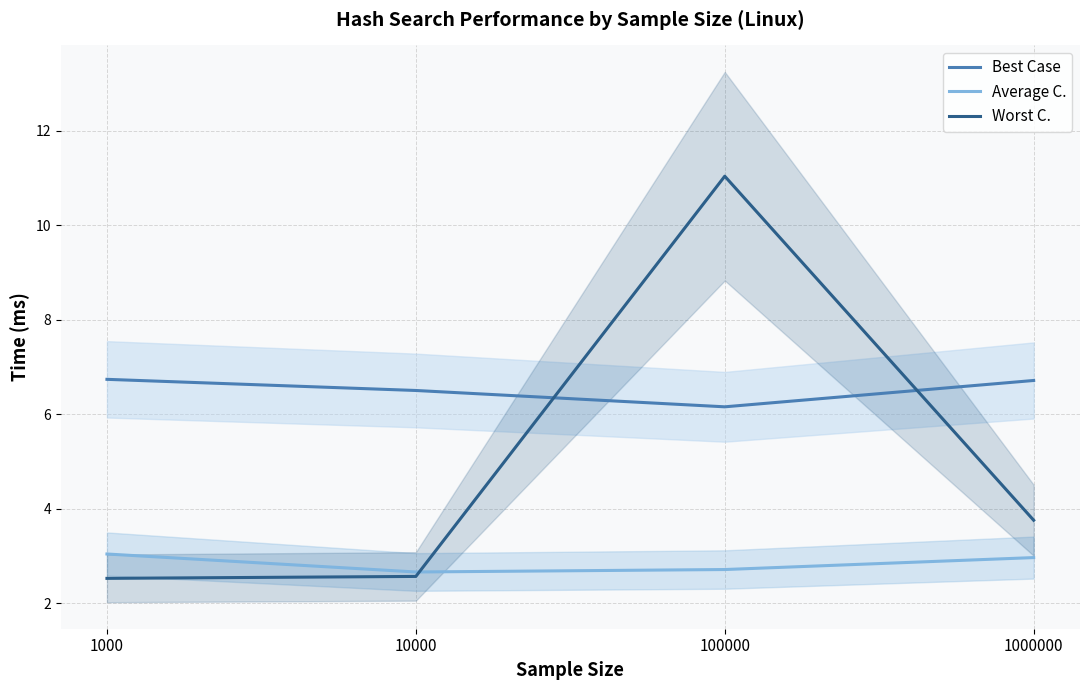

What is the highest value of the Best Case series?

6.7